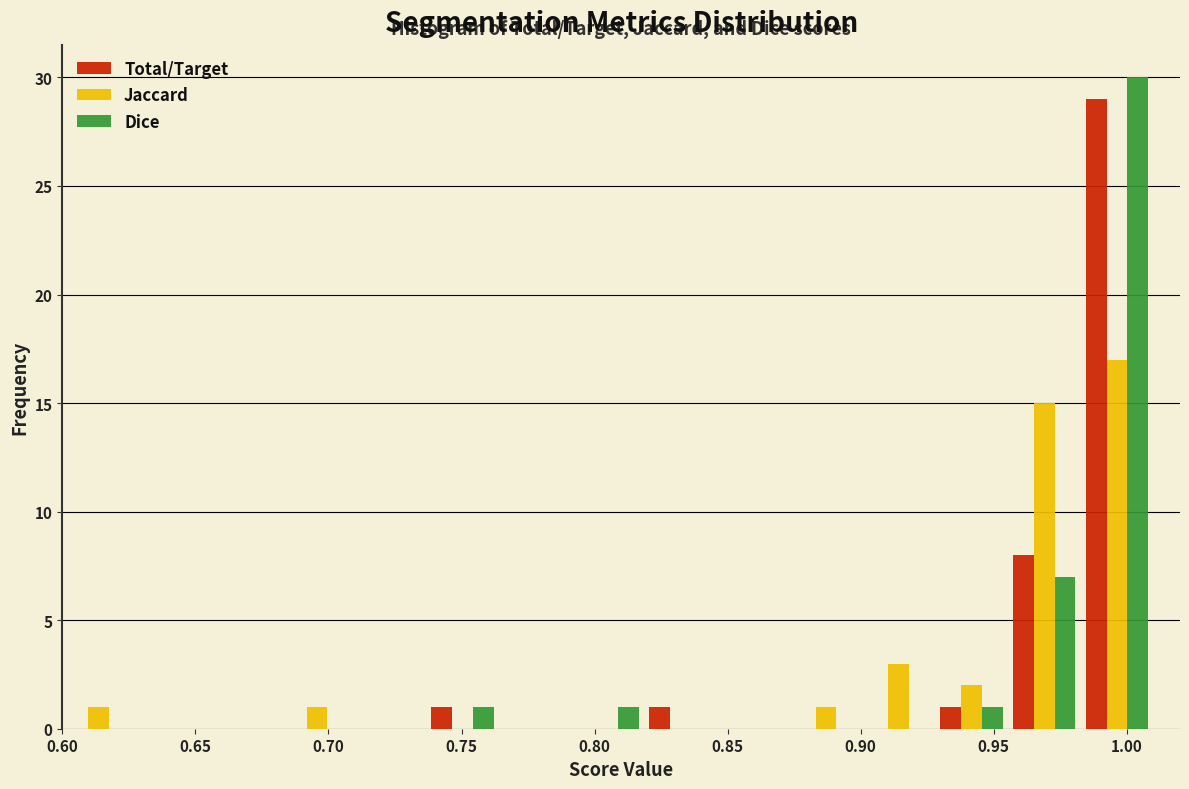

In the Dice series, which range on the x-axis has the tallest bar?

0.985 to 1.010